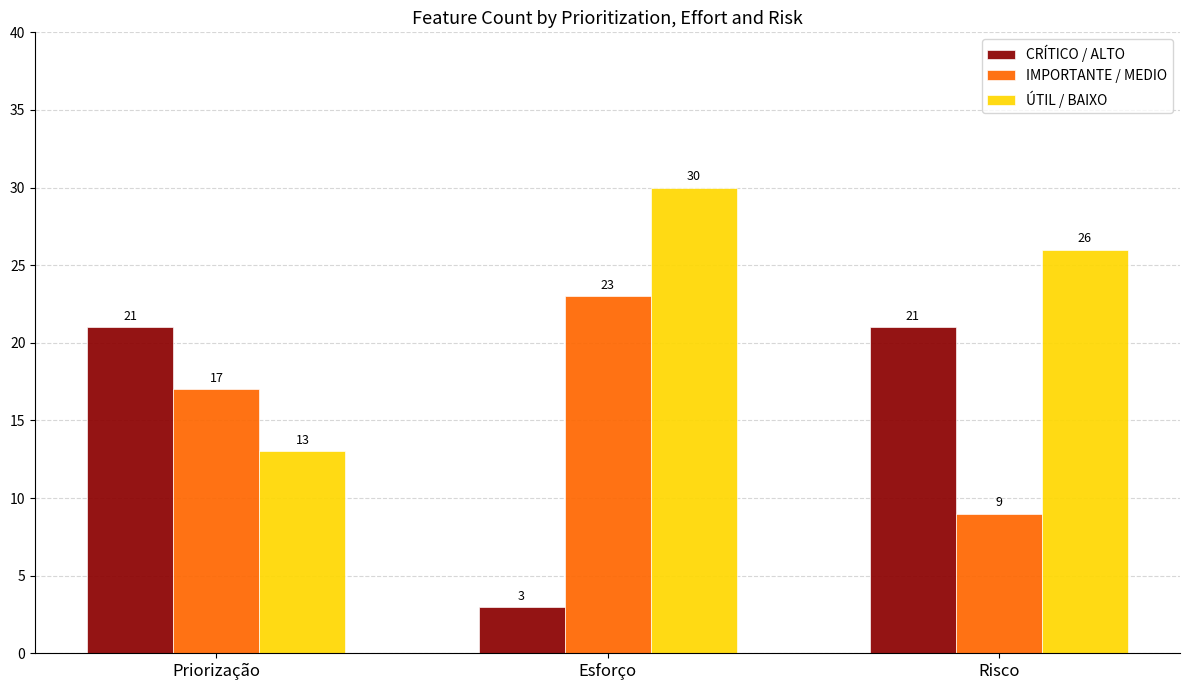

What is the value of the IMPORTANTE / MEDIO bar at the 3rd from the left?

9